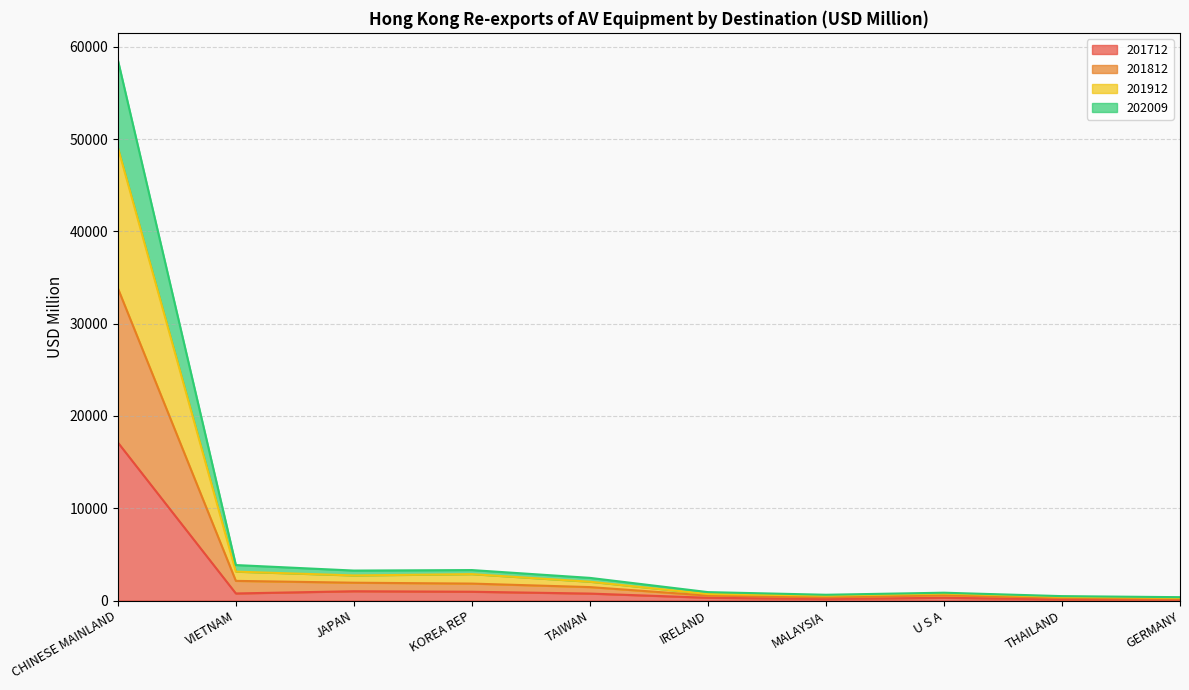

Rank the series at THAILAND from lowest to highest value.

201712, 202009, 201912, 201812